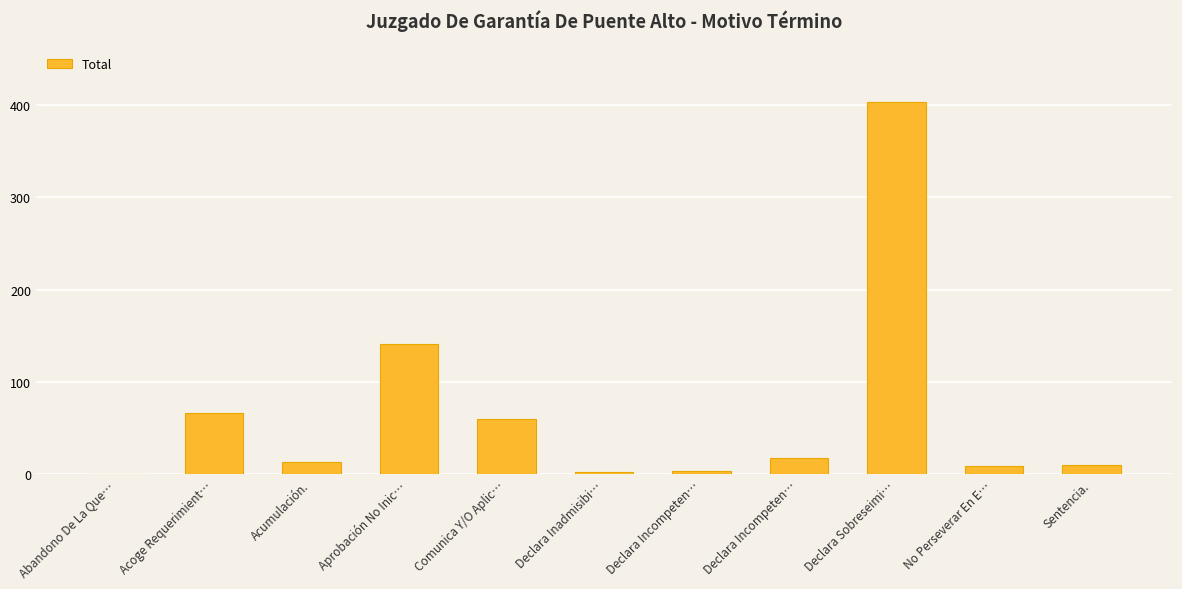

True or false: the data shows 8 at Declara Incompeten….

False